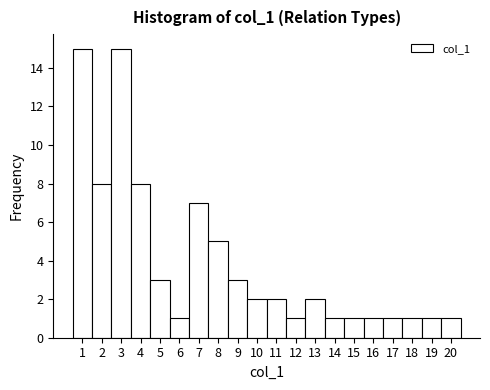

Reading left to right, list every bar in this chart as the range it spans on the x-axis followed by its height. The values are not printed on the chart, so give them approximately, as read against the axis.

0.5 to 1.5: 15
1.5 to 2.5: 8
2.5 to 3.5: 15
3.5 to 4.5: 8
4.5 to 5.5: 3
5.5 to 6.5: 1
6.5 to 7.5: 7
7.5 to 8.5: 5
8.5 to 9.5: 3
9.5 to 10.5: 2
10.5 to 11.5: 2
11.5 to 12.5: 1
12.5 to 13.5: 2
13.5 to 14.5: 1
14.5 to 15.5: 1
15.5 to 16.5: 1
16.5 to 17.5: 1
17.5 to 18.5: 1
18.5 to 19.5: 1
19.5 to 20.5: 1